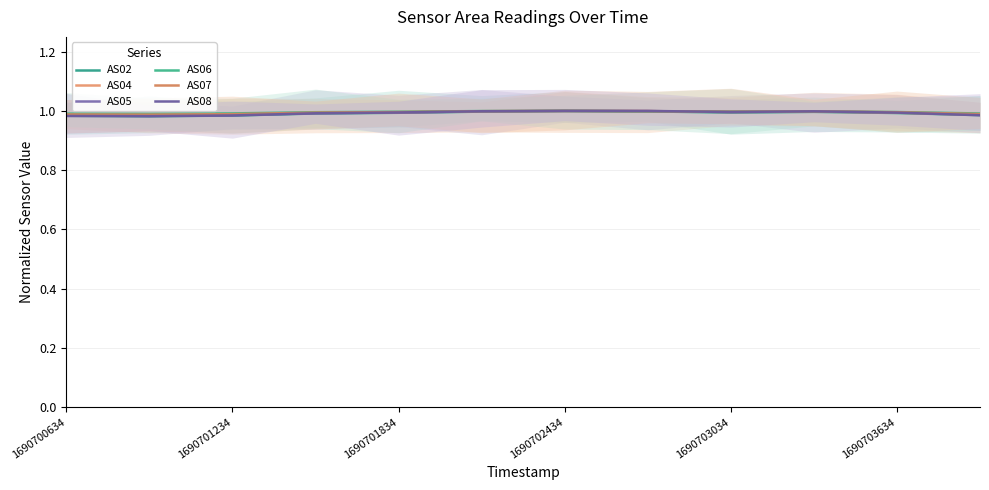

True or false: AS05 has a value of 1.0 at 7.

True